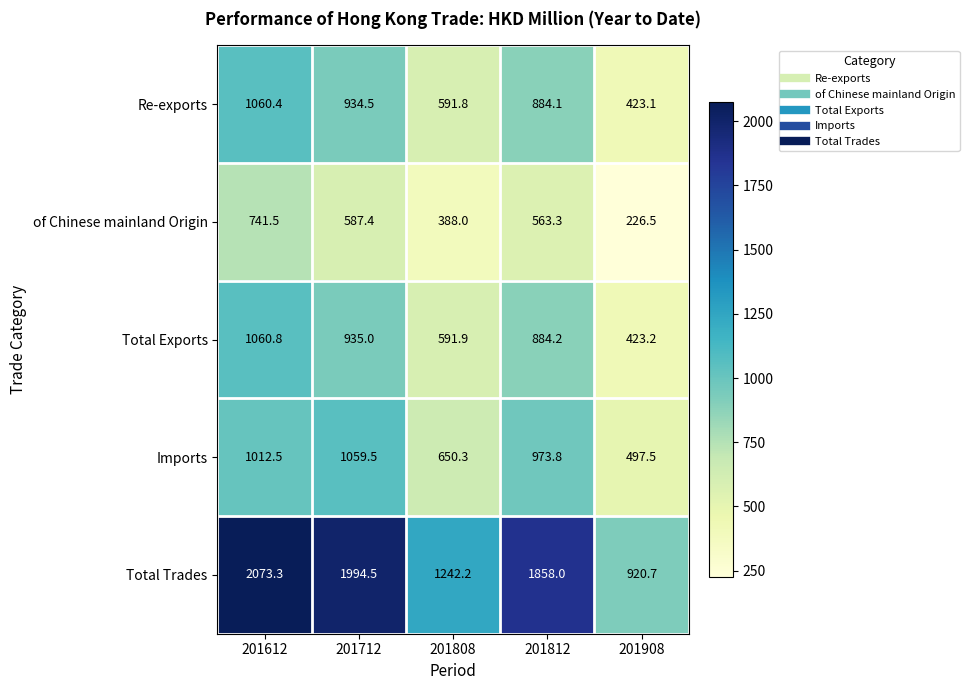

The value of Imports at 201712 is 553.1. True or false?

False